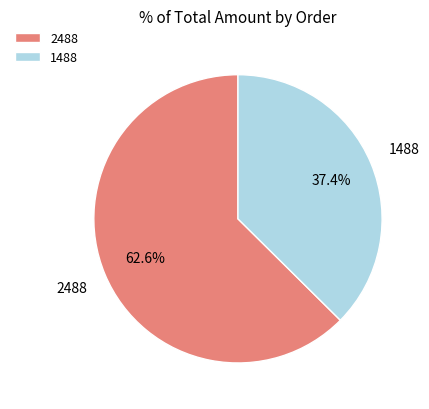

Approximately how many times larger is the value at 2488 compared to 1488?

1.7